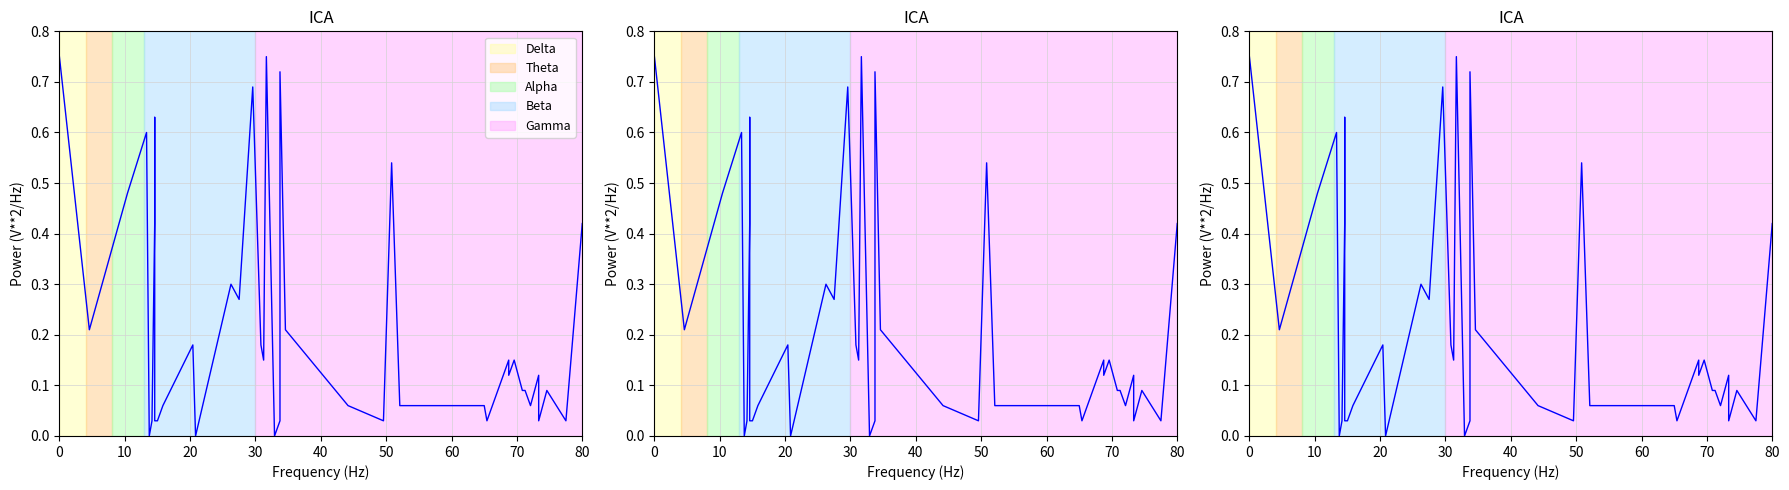

How many points are lower than both their immediate neighbors (excluding endpoints)?

12